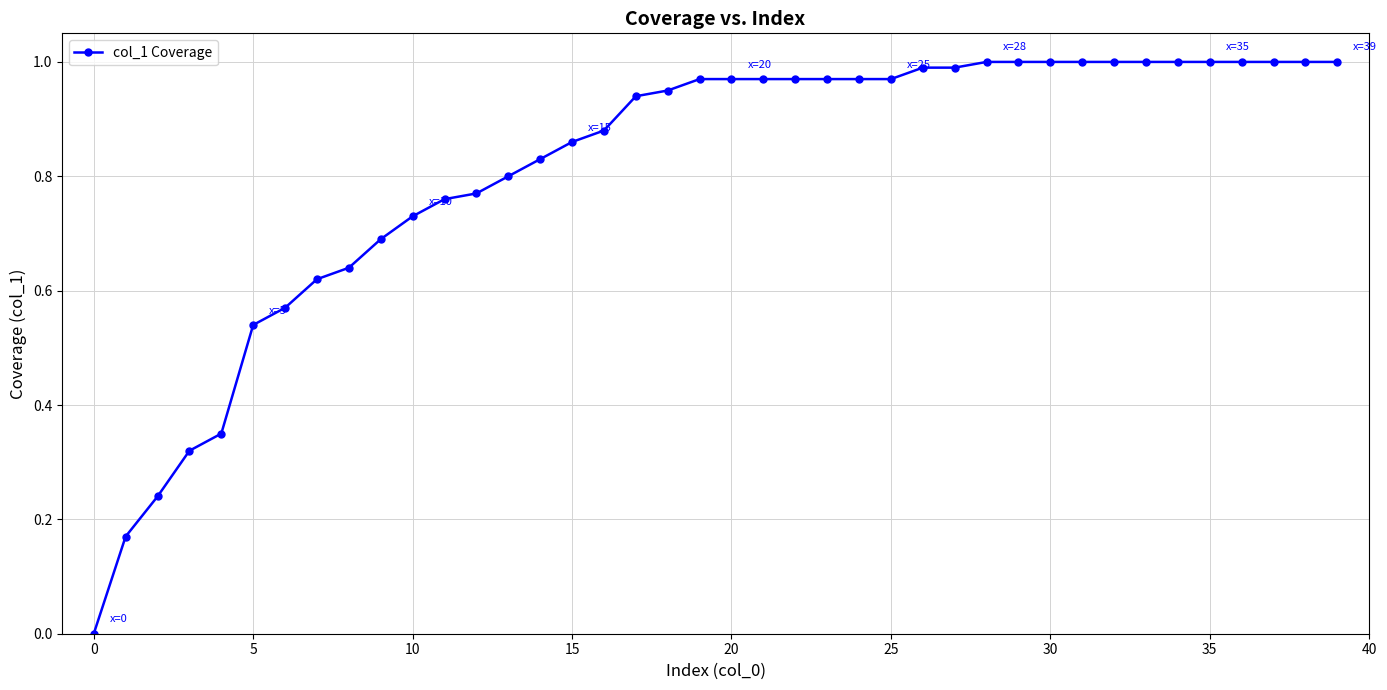

Reading left to right, list all the values displayed in this chart.

0.0	0.2	0.2	0.3	0.3	0.5	0.6	0.6	0.6	0.7	0.7	0.8	0.8	0.8	0.8	0.9	0.9	0.9	0.9	1.0	1.0	1.0	1.0	1.0	1.0	1.0	1.0	1.0	1.0	1.0	1.0	1.0	1.0	1.0	1.0	1.0	1.0	1.0	1.0	1.0